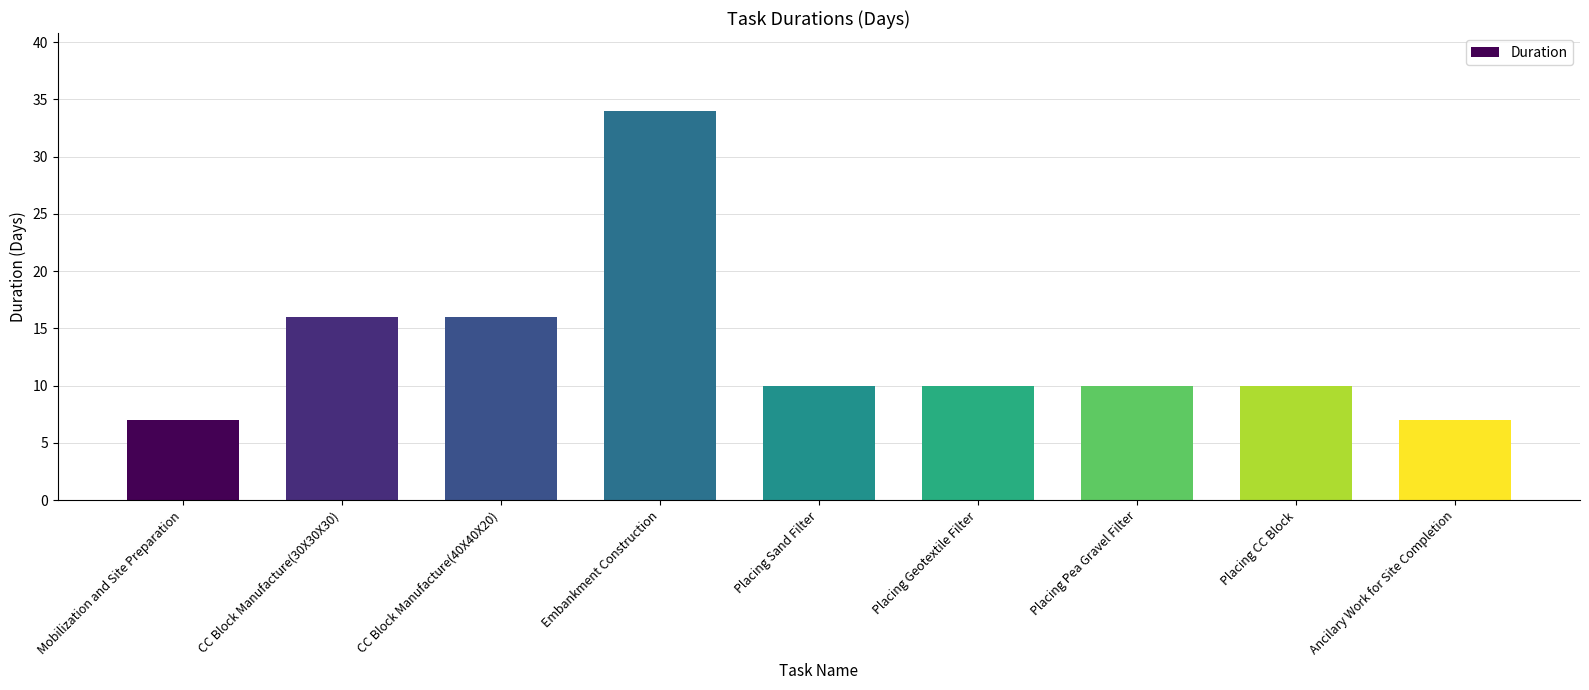

Approximately how many times larger is the value at Embankment Construction compared to CC Block Manufacture(40X40X20)?

2.1